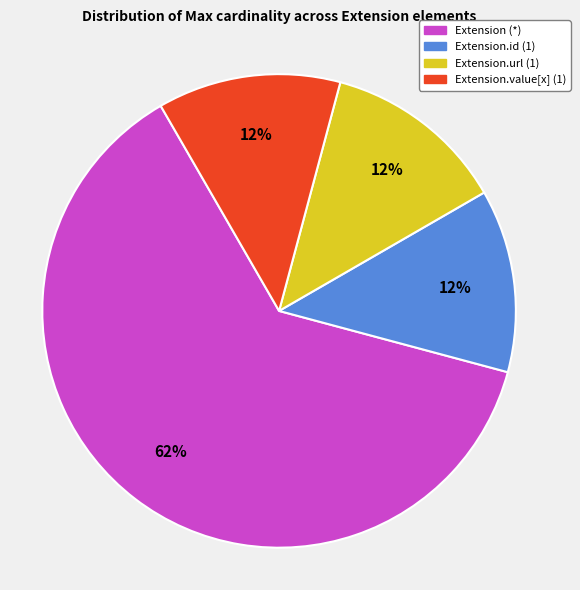

Is there a majority slice in this chart?

Yes